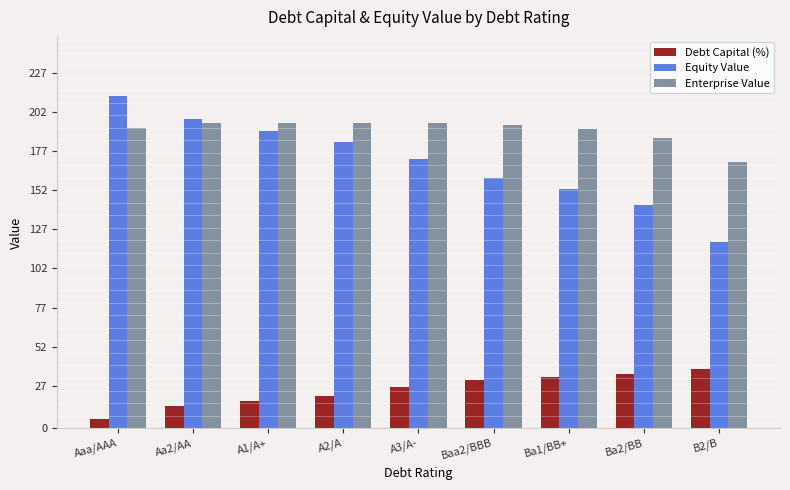

The value of Enterprise Value at Aaa/AAA is 191.5. True or false?

True